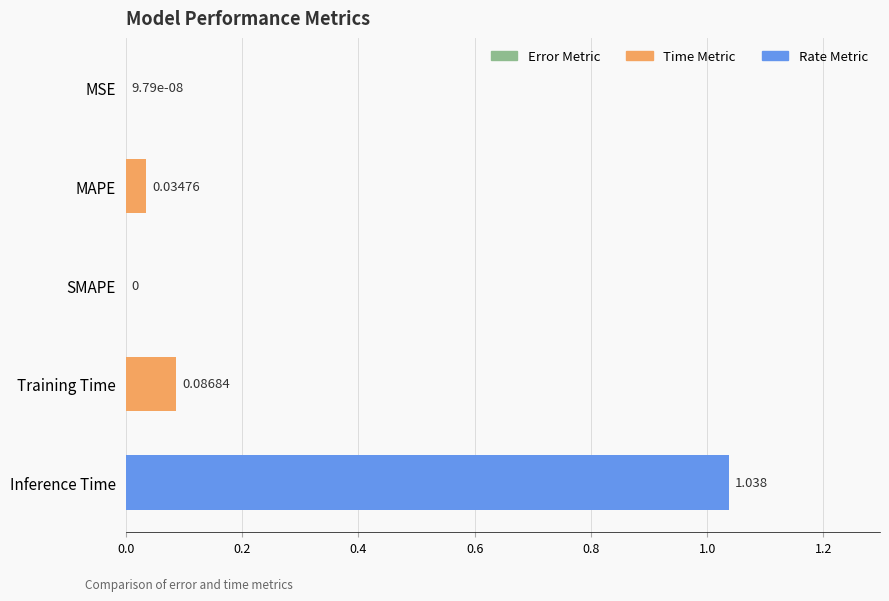

Between MAPE and Inference Time, which is larger?

Inference Time